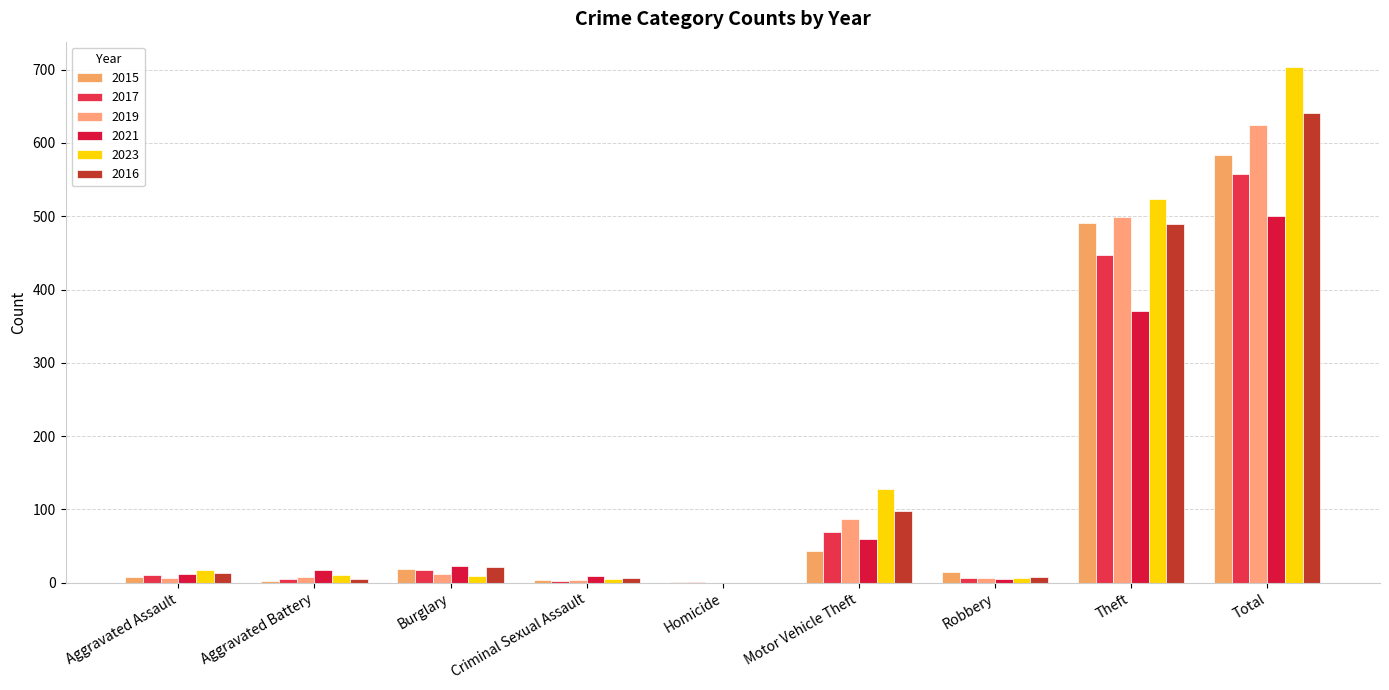

What are all the series names shown in the legend?

2015, 2017, 2019, 2021, 2023, 2016